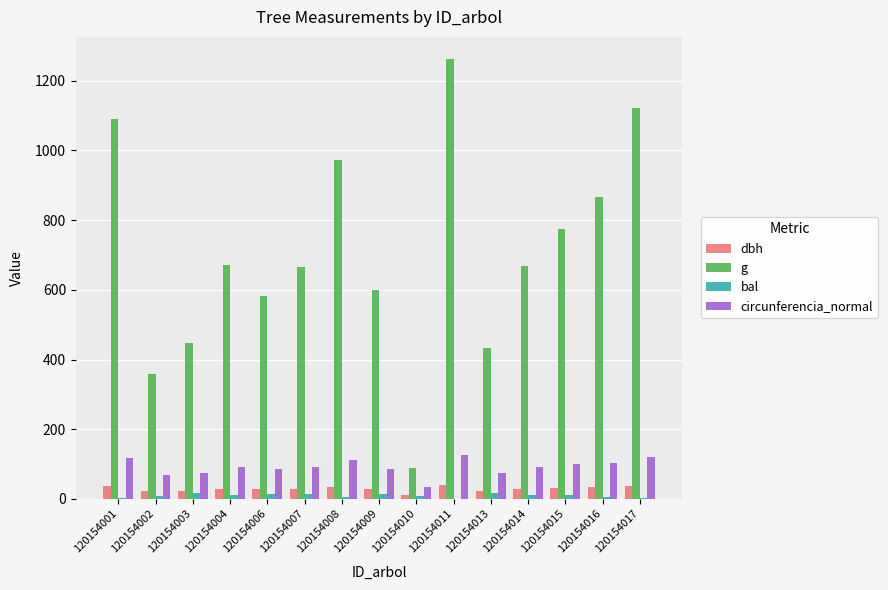

Are the bars horizontal?

No